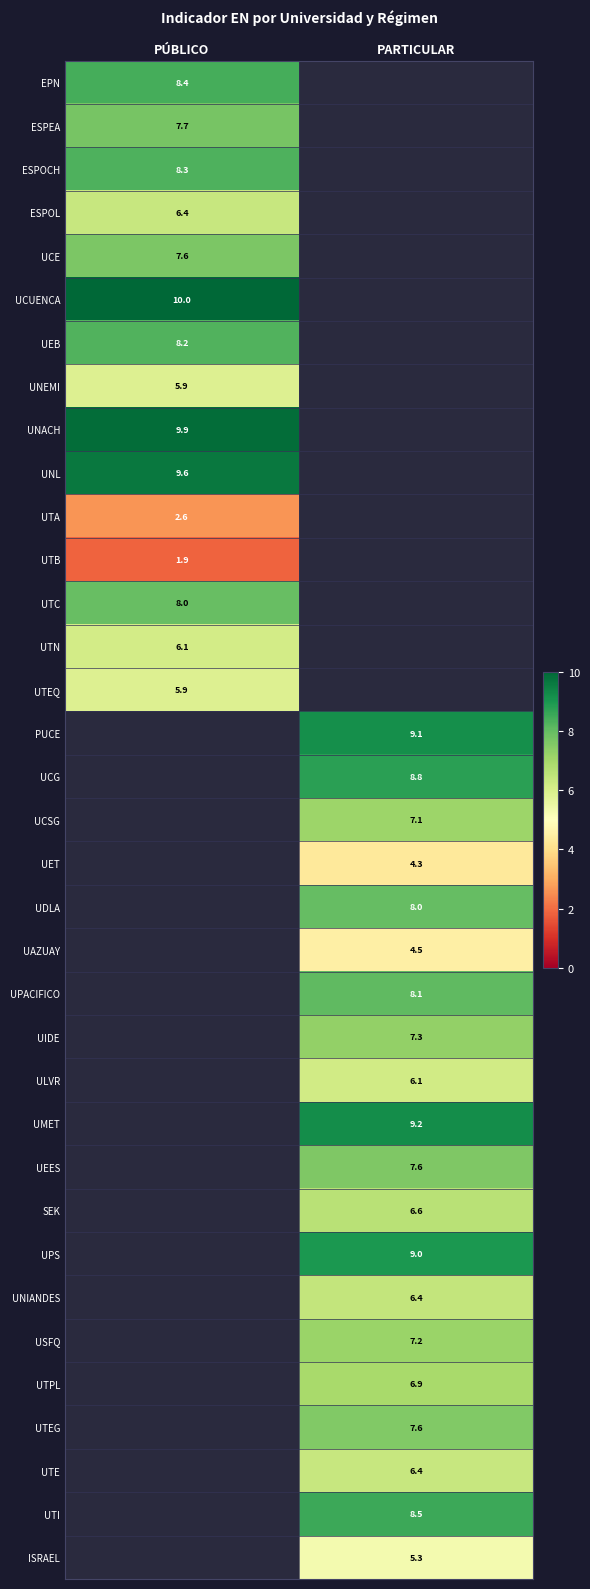

The UAZUAY series shows 4.5 at PARTICULAR. True or false?

True